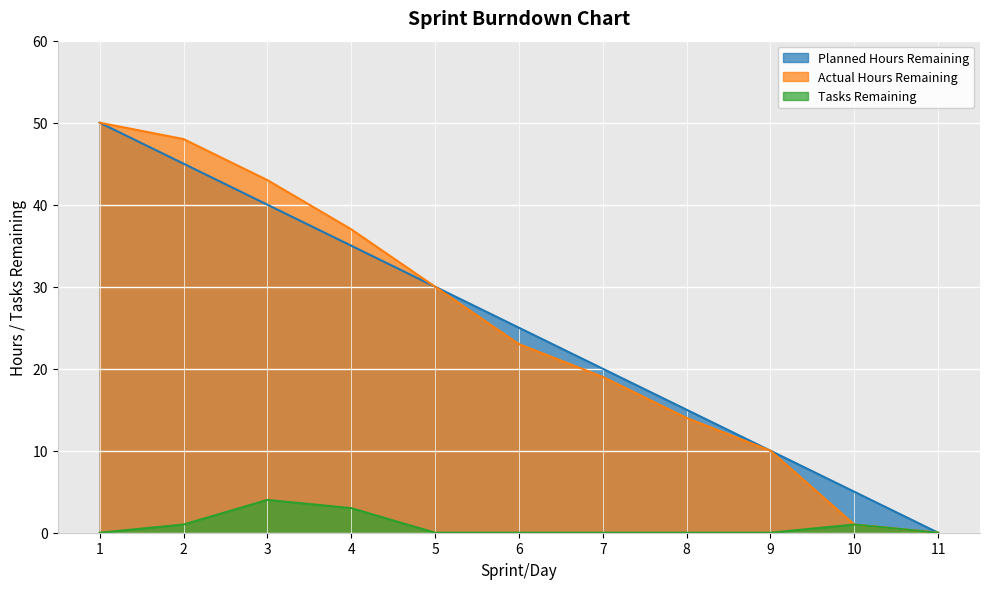

At which category does the chart reach its peak across all series?

1